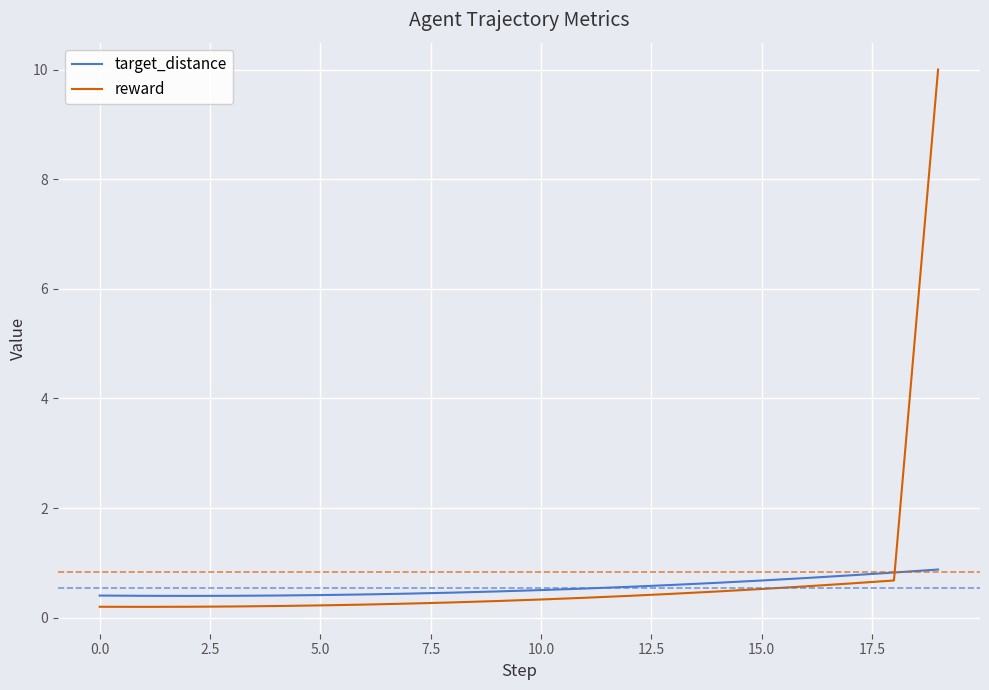

Is this an area chart (filled region under the line)?

No